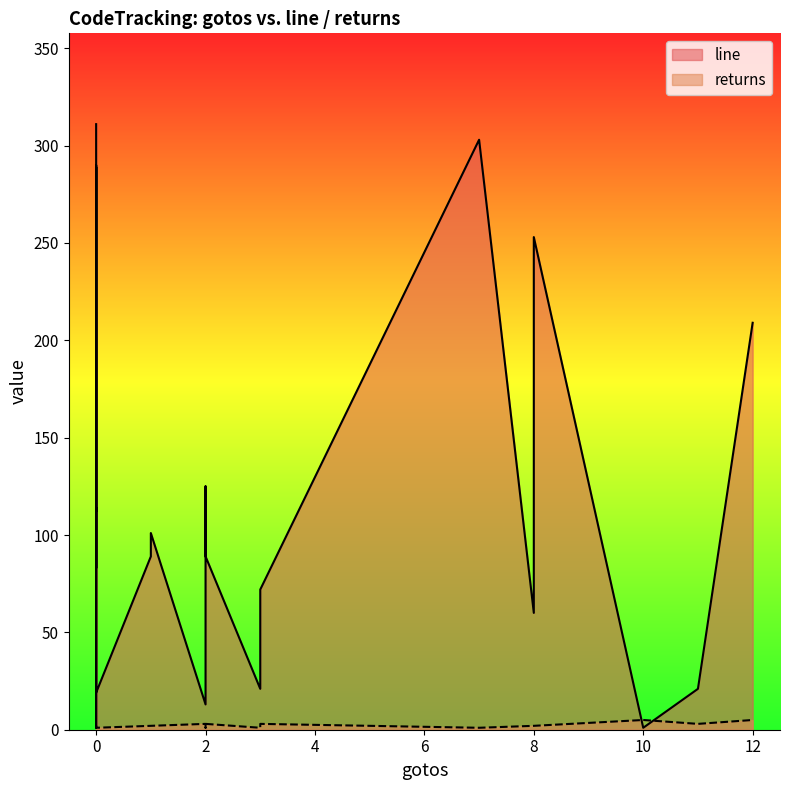

Reading left to right, transcribe all the data shown in this chart.

line: 13	101	1	89	21	125	60	311	269	21	112	280	289	1	101	303	111	21	114	72	209	83	253	89	83	290	54	25	19
returns: 3	1	5	2	1	2	2	1	1	3	2	1	1	1	2	1	2	3	1	3	5	1	2	3	1	1	1	1	1